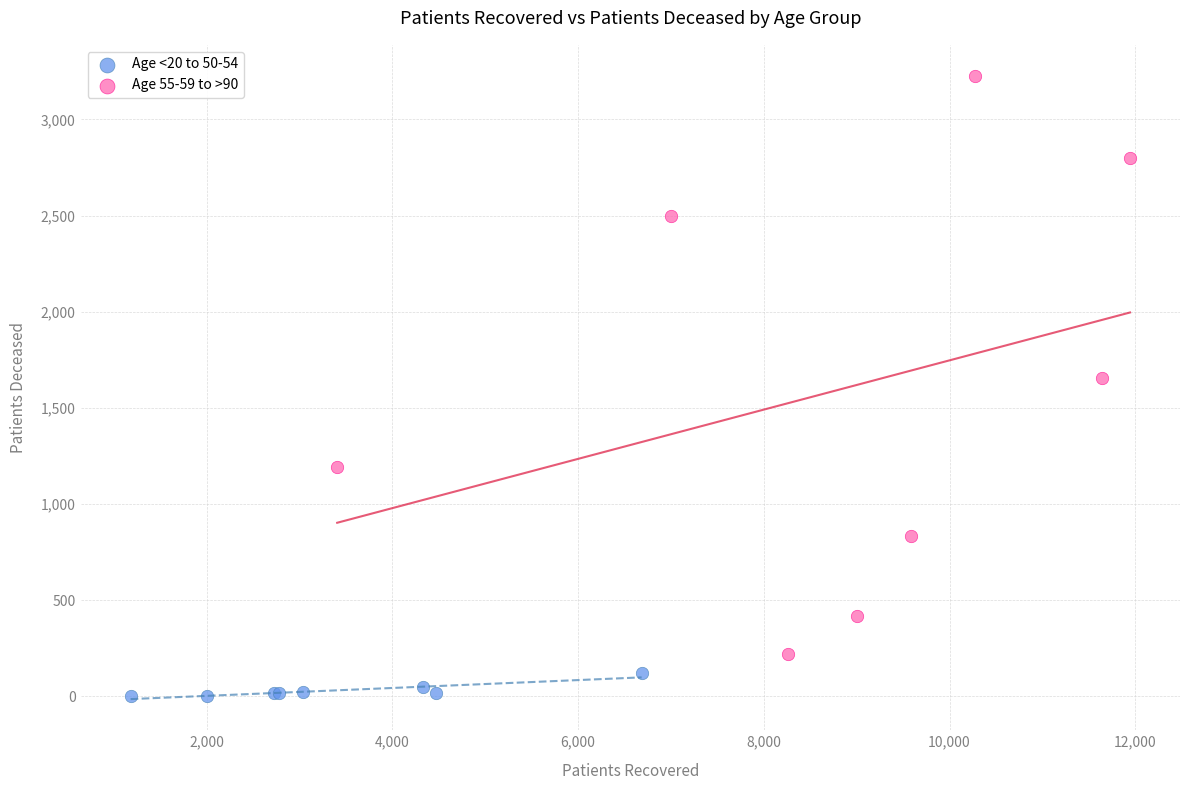

Which series contains the lowest Y value?

Age <20 to 50-54